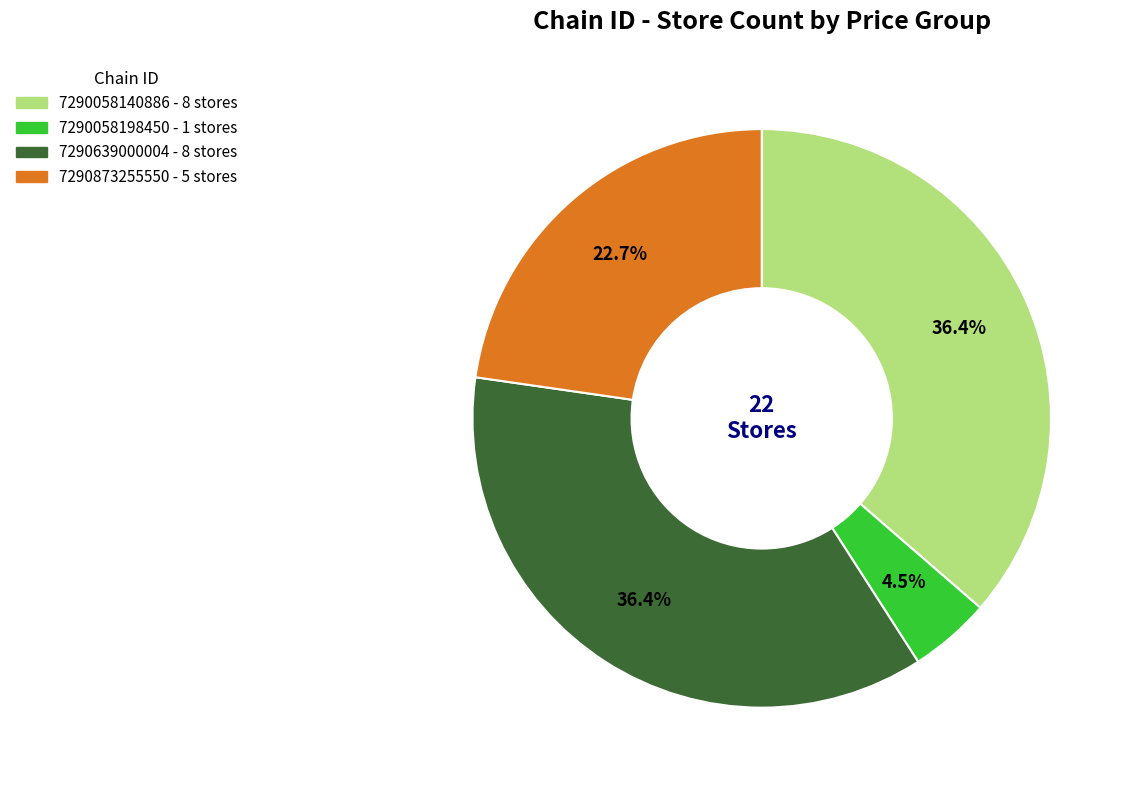

Is the sum of 7290058198450 and 7290639000004 greater than half?

No